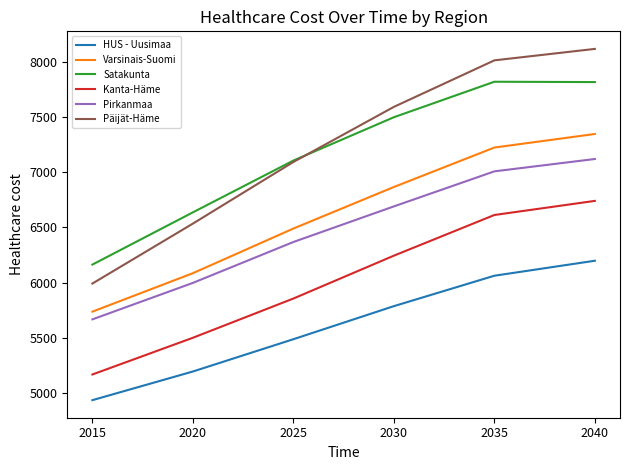

Does the chart display data point markers on the line(s)?

No